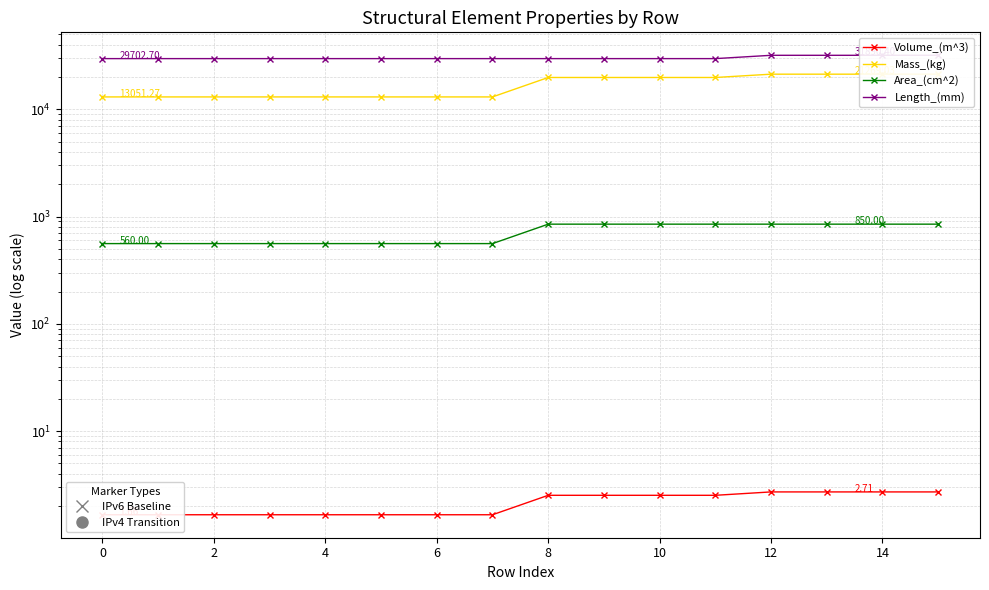

What is the approximate value of Area_(cm^2) at 4?

560.0